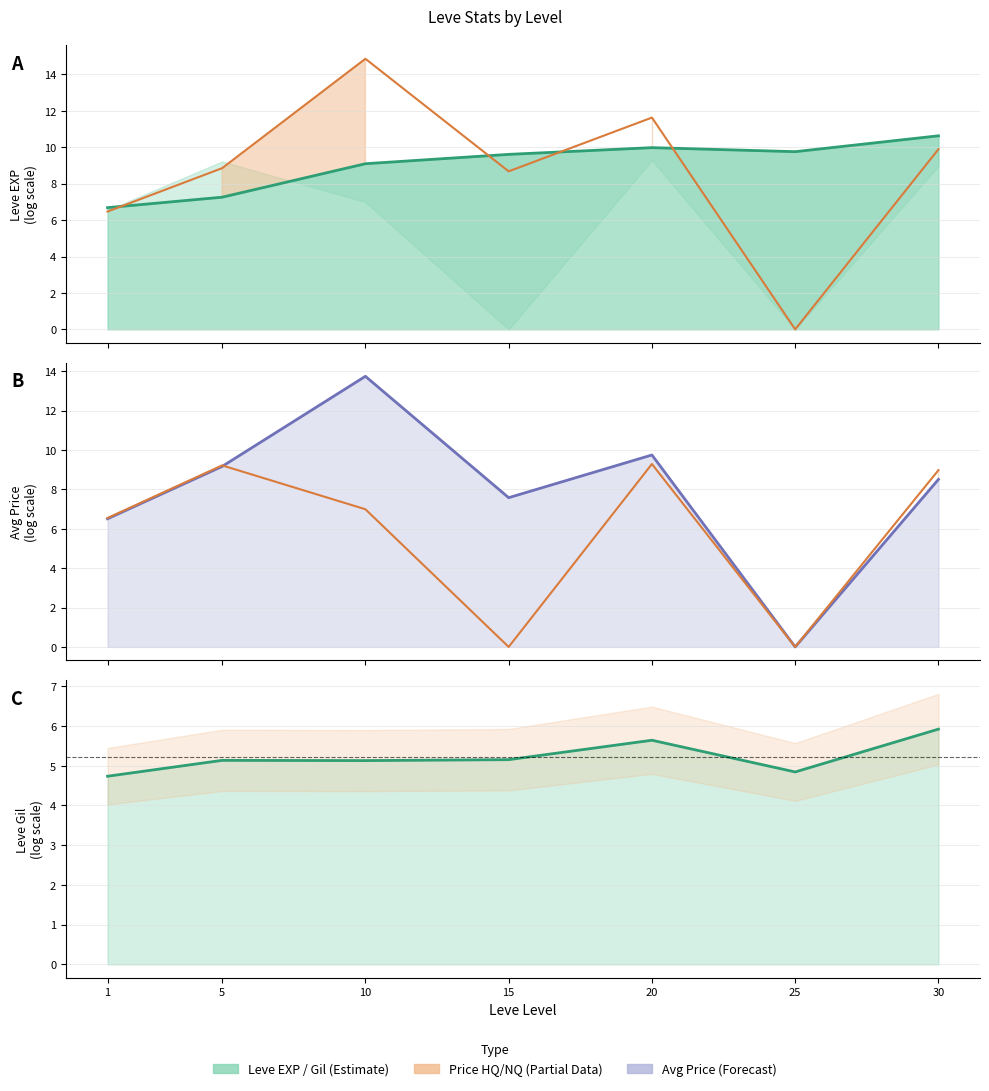

What is the value of the LevePriceNQ point at the 1st from the left?

6.5